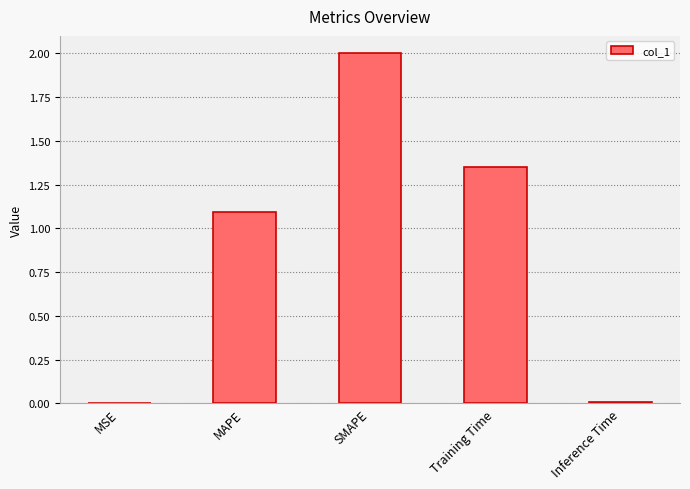

At which label does the data first exceed 1?

MAPE